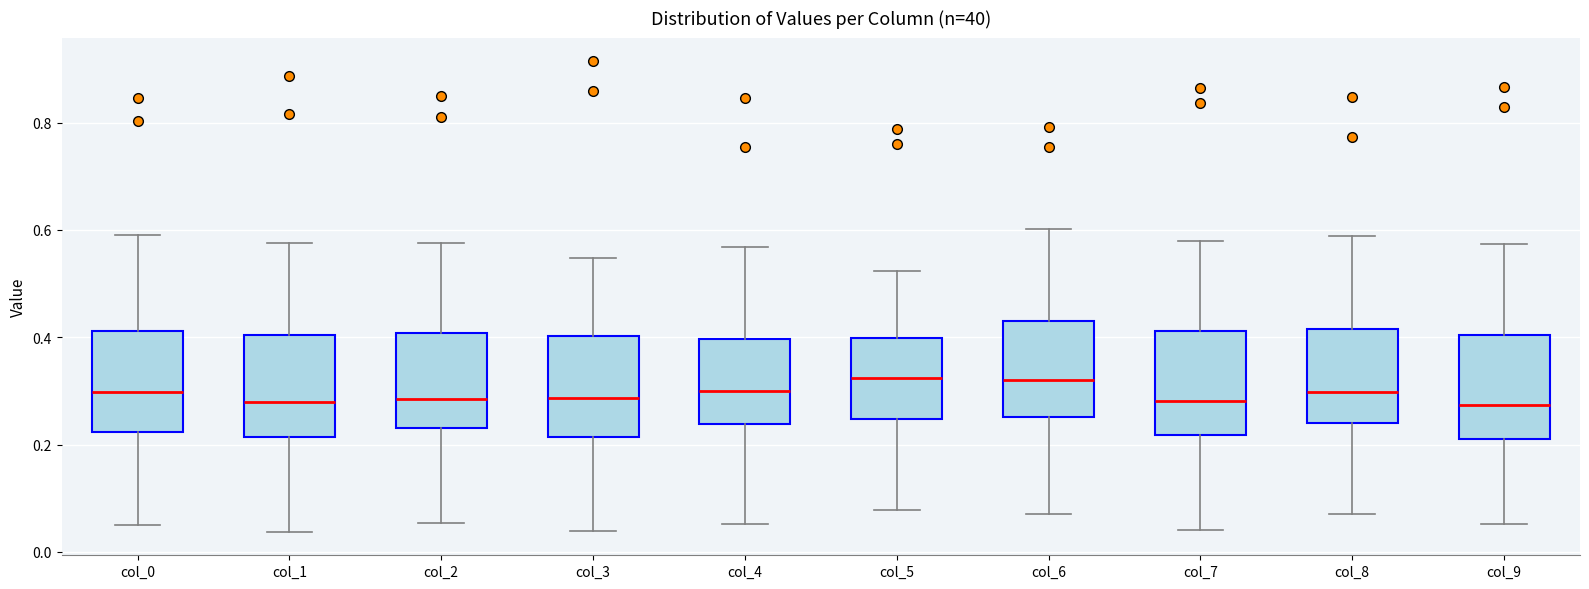

Reading left to right, transcribe this box plot: for each box, give where its median line is, the range the box spans, and where its two whiskers end, as read against the y-axis. The values are not printed on the chart, so give them approximately, as read against the axis.

col_0: median 0.30, box 0.22 to 0.42, whiskers 0.06 to 0.58
col_1: median 0.28, box 0.22 to 0.40, whiskers 0.04 to 0.58
col_2: median 0.28, box 0.24 to 0.40, whiskers 0.06 to 0.58
col_3: median 0.28, box 0.22 to 0.40, whiskers 0.04 to 0.54
col_4: median 0.30, box 0.24 to 0.40, whiskers 0.06 to 0.56
col_5: median 0.32, box 0.24 to 0.40, whiskers 0.08 to 0.52
col_6: median 0.32, box 0.26 to 0.42, whiskers 0.08 to 0.60
col_7: median 0.28, box 0.22 to 0.42, whiskers 0.04 to 0.58
col_8: median 0.30, box 0.24 to 0.42, whiskers 0.08 to 0.58
col_9: median 0.28, box 0.20 to 0.40, whiskers 0.06 to 0.58